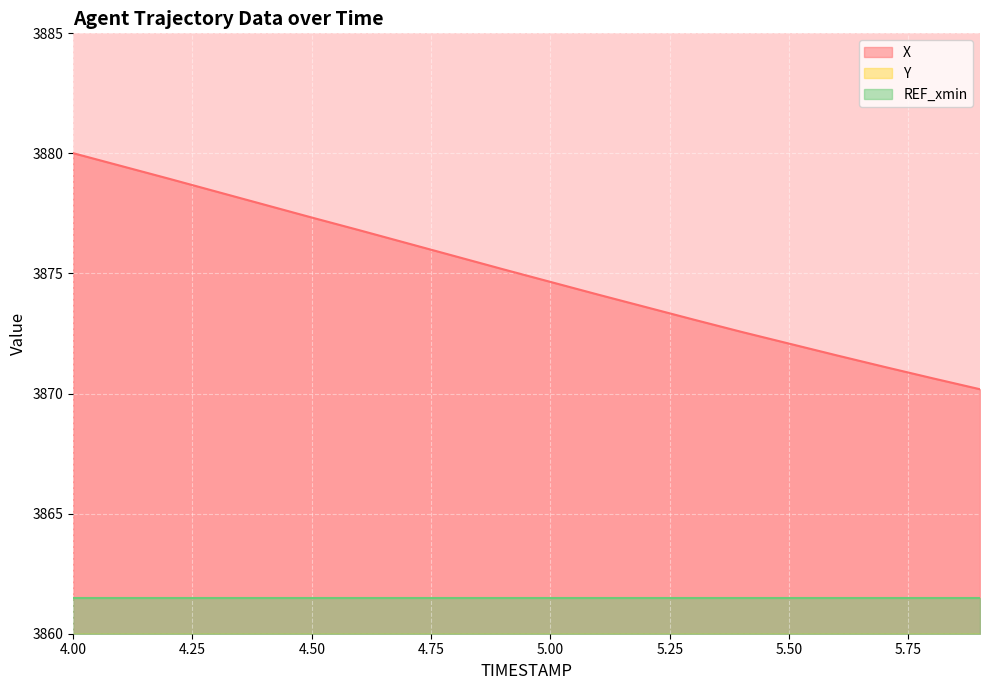

How many data points does each series have?

20